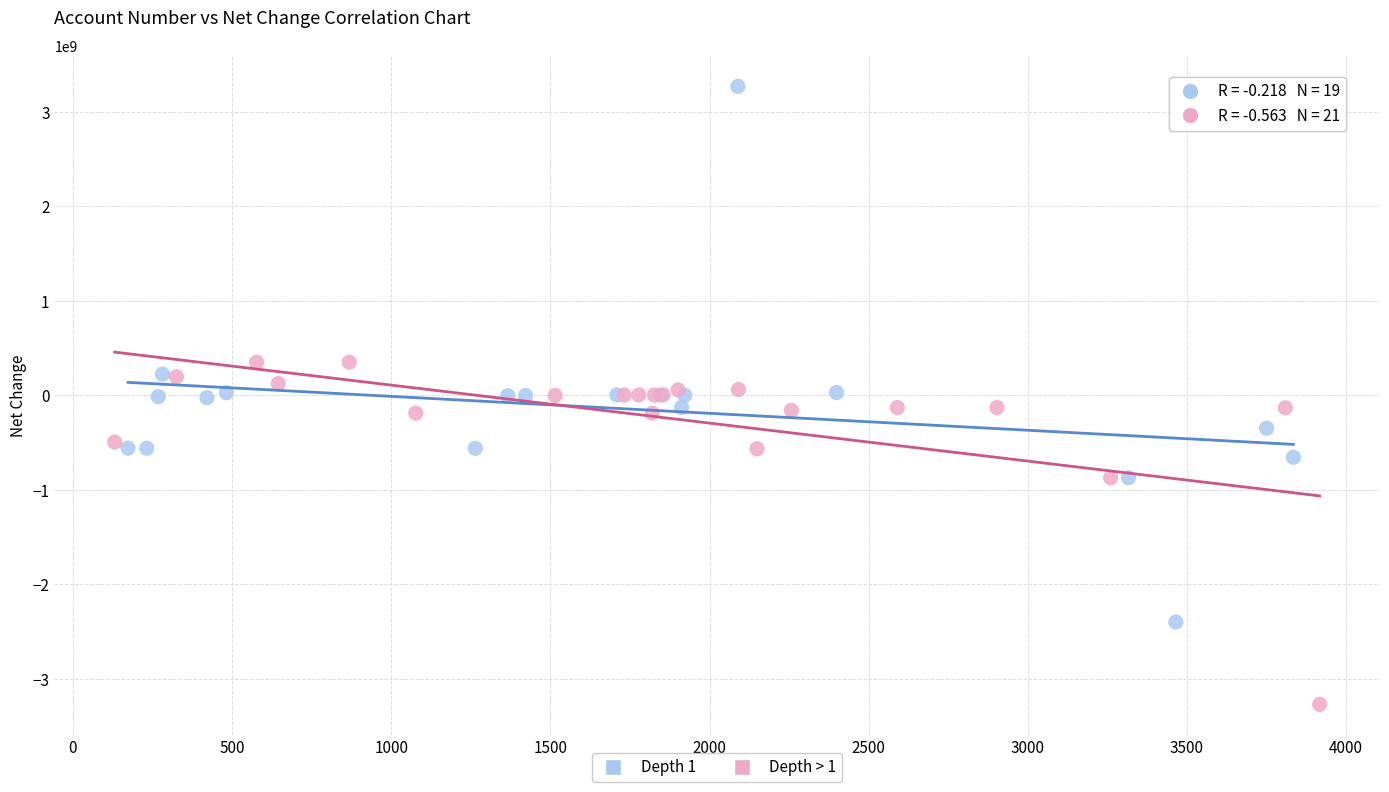

Which series contains the lowest Y value?

Depth > 1